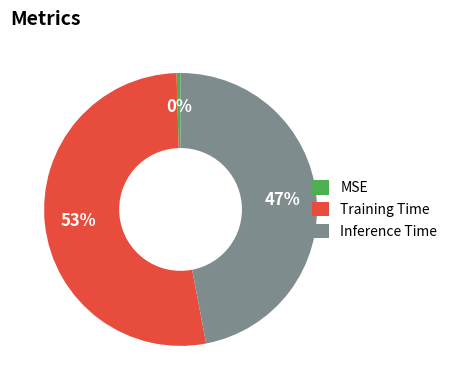

What percentage is the Training Time slice, to the nearest percent?

53%